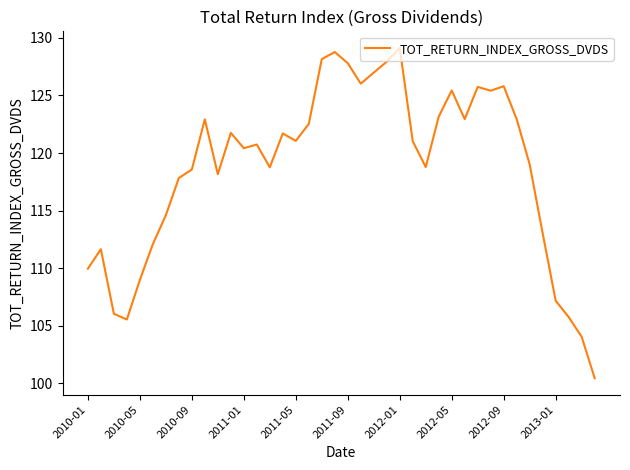

What is the difference between the maximum and minimum values?

28.7